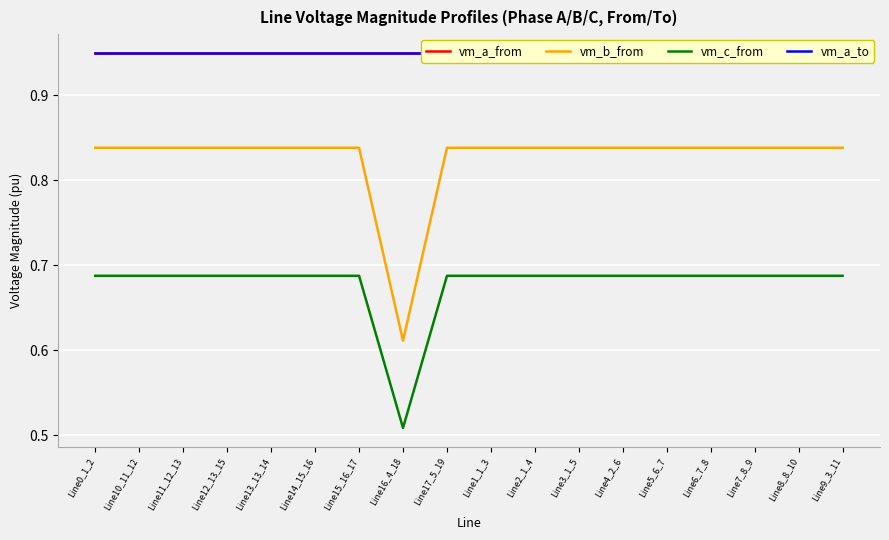

Read the vm_a_from value at Line9_3_11.

0.9